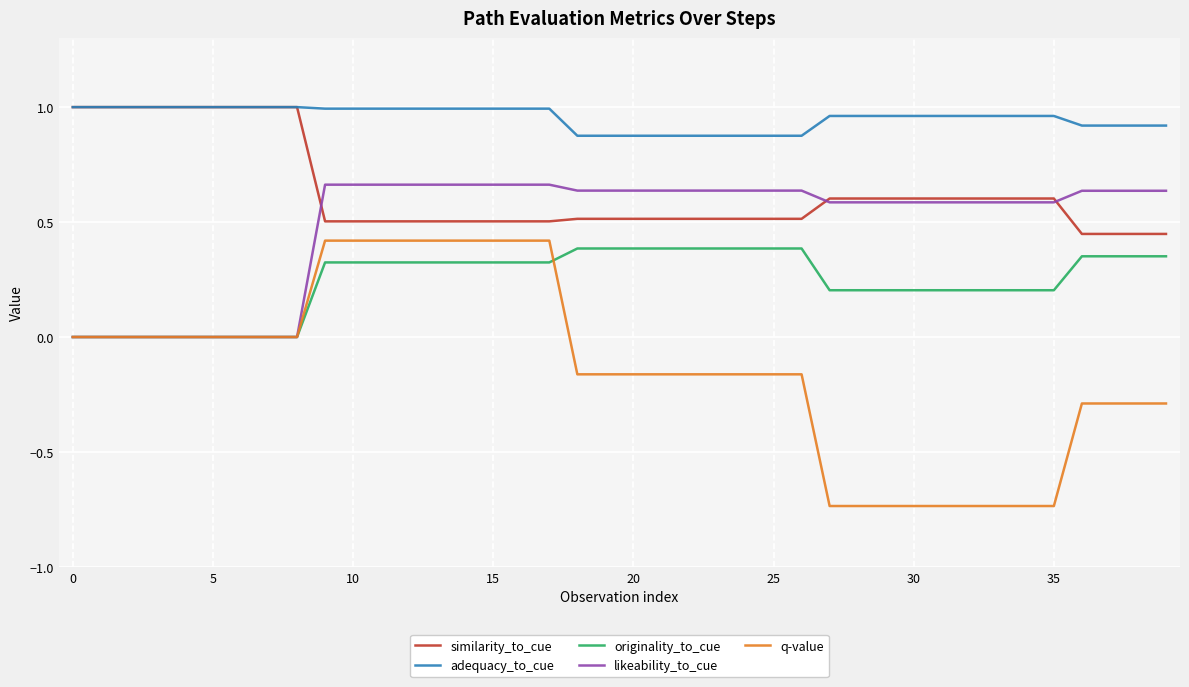

What are all the series names shown in the legend?

similarity_to_cue, adequacy_to_cue, originality_to_cue, likeability_to_cue, q-value